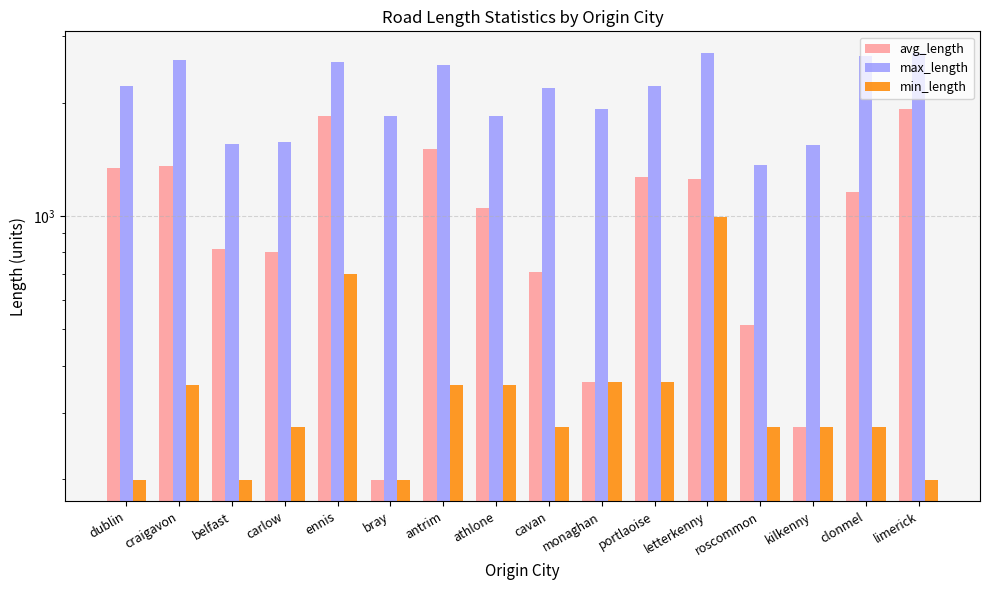

What is the sum of all min_length values?

5656.8